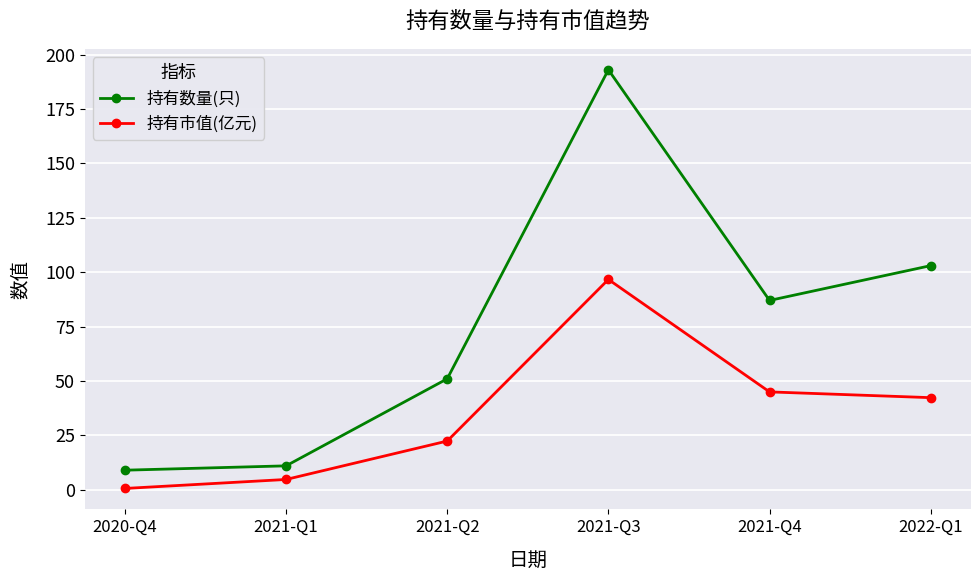

Does the chart display data point markers on the line(s)?

Yes